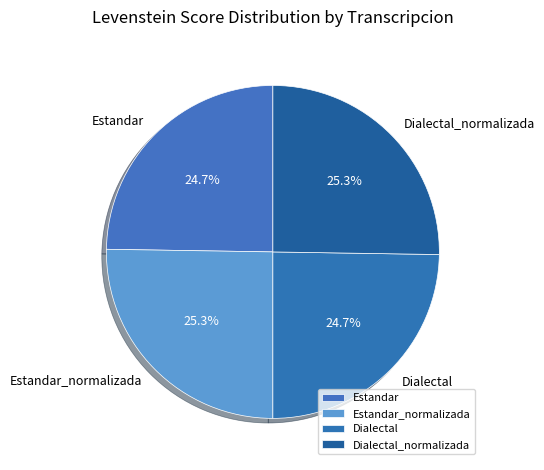

To the nearest percent, what percentage of the pie is Estandar_normalizada?

25%